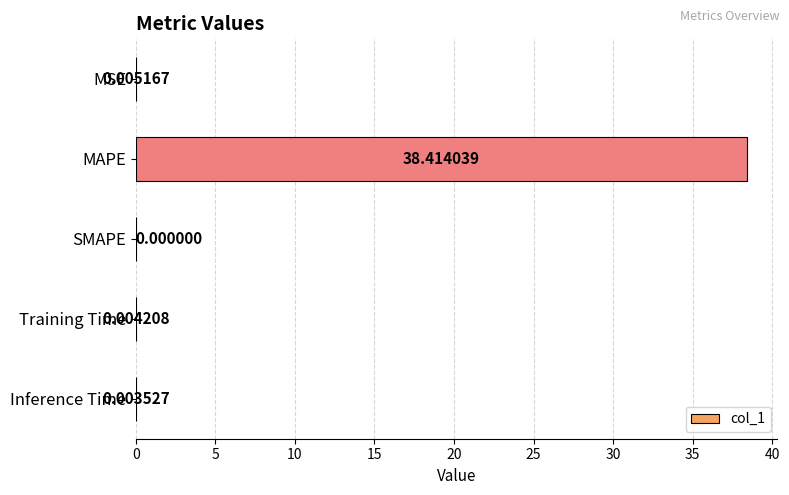

Which category has the highest value across all series?

MAPE